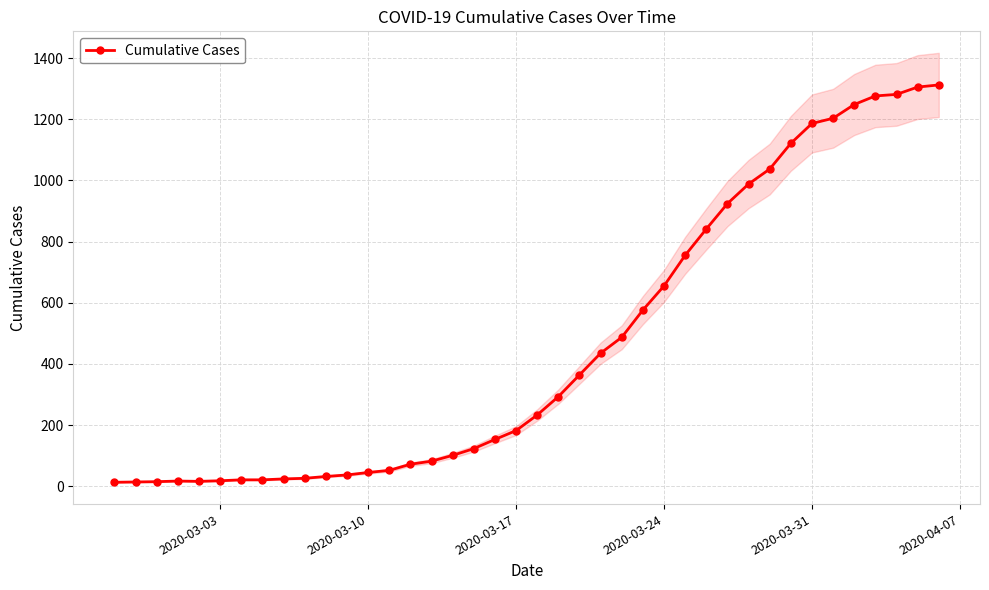

How many points are lower than both their immediate neighbors (excluding endpoints)?

1